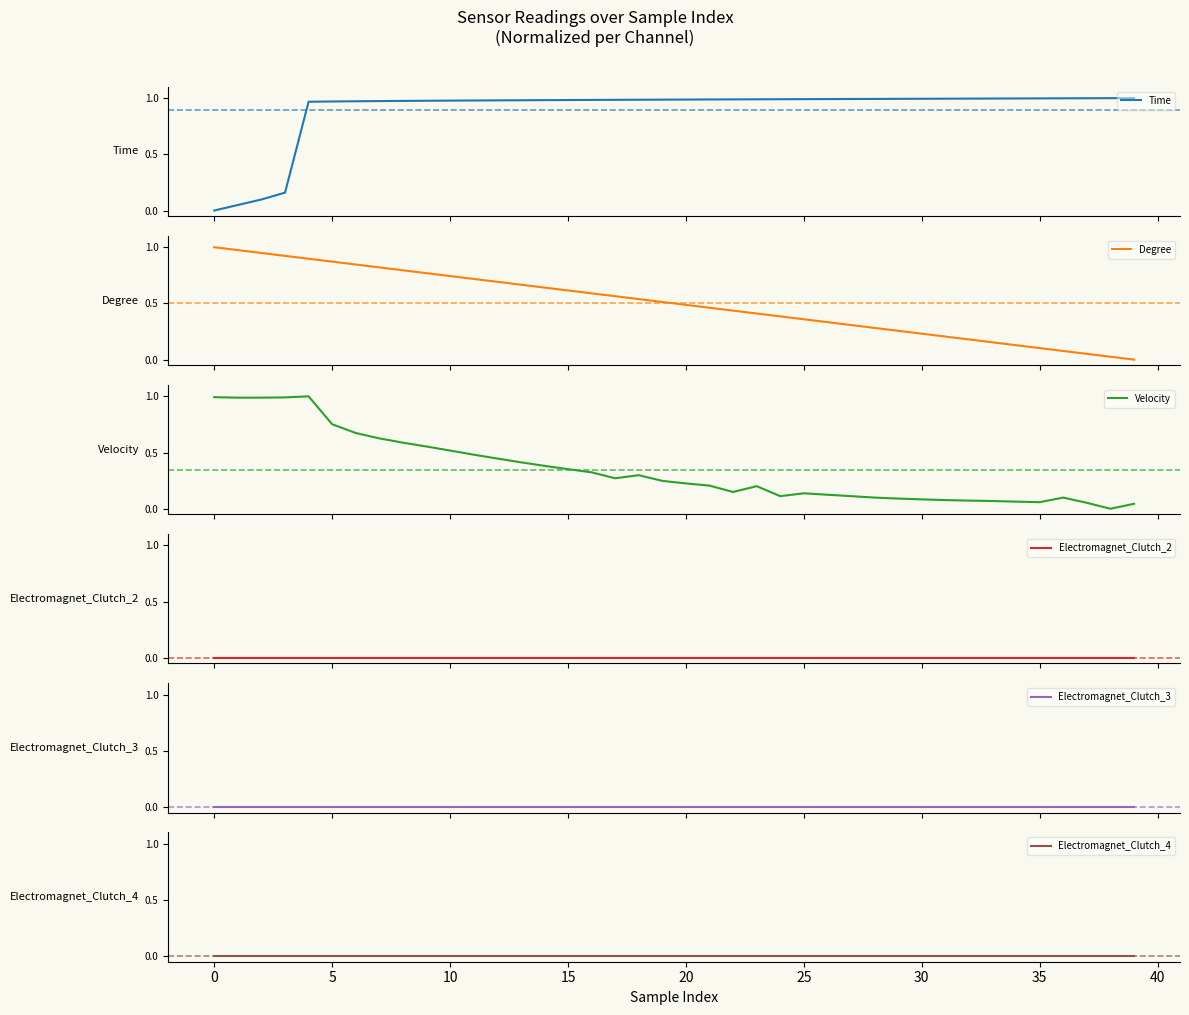

Is it true that Time equals 1.4 at 21?

False